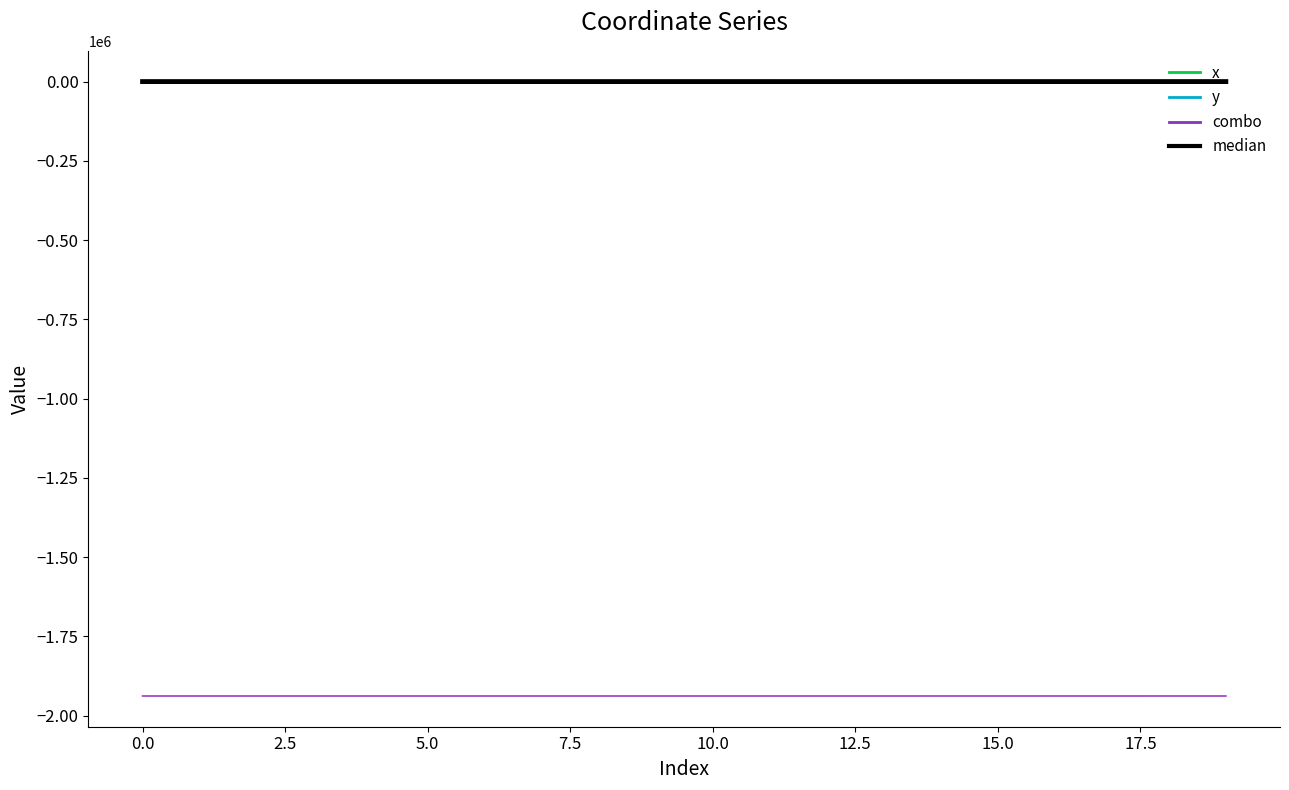

What is the difference between the second highest and second lowest values in the x_series_0 series?

94.9